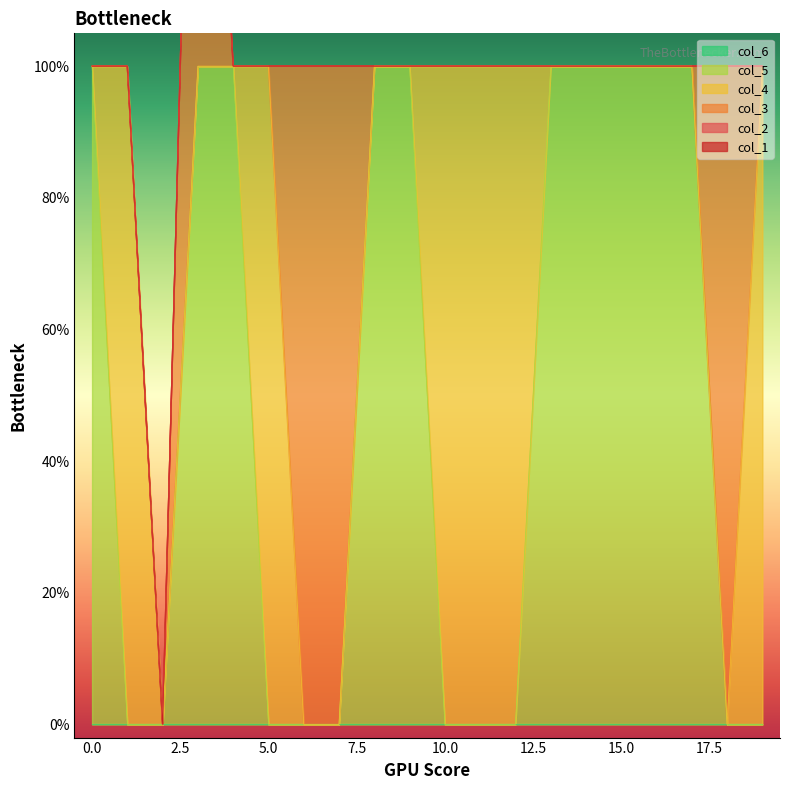

What is the sum of the col_4 values at 13 and 10?

1